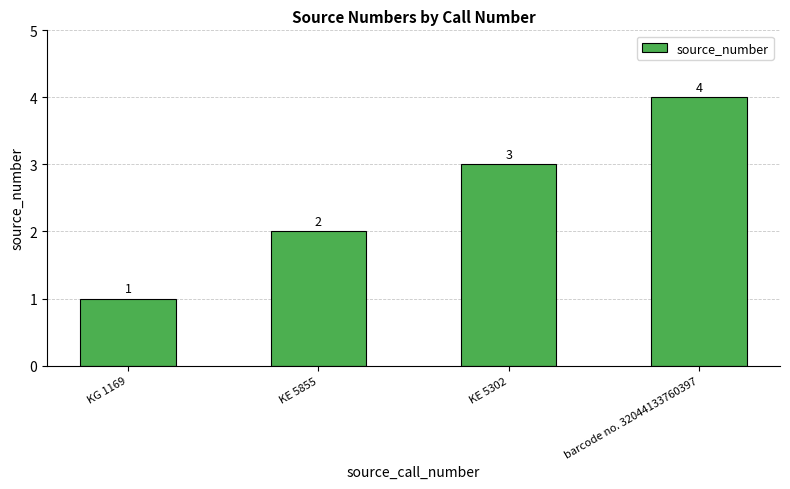

What is the value of the 1st bar from the left?

1